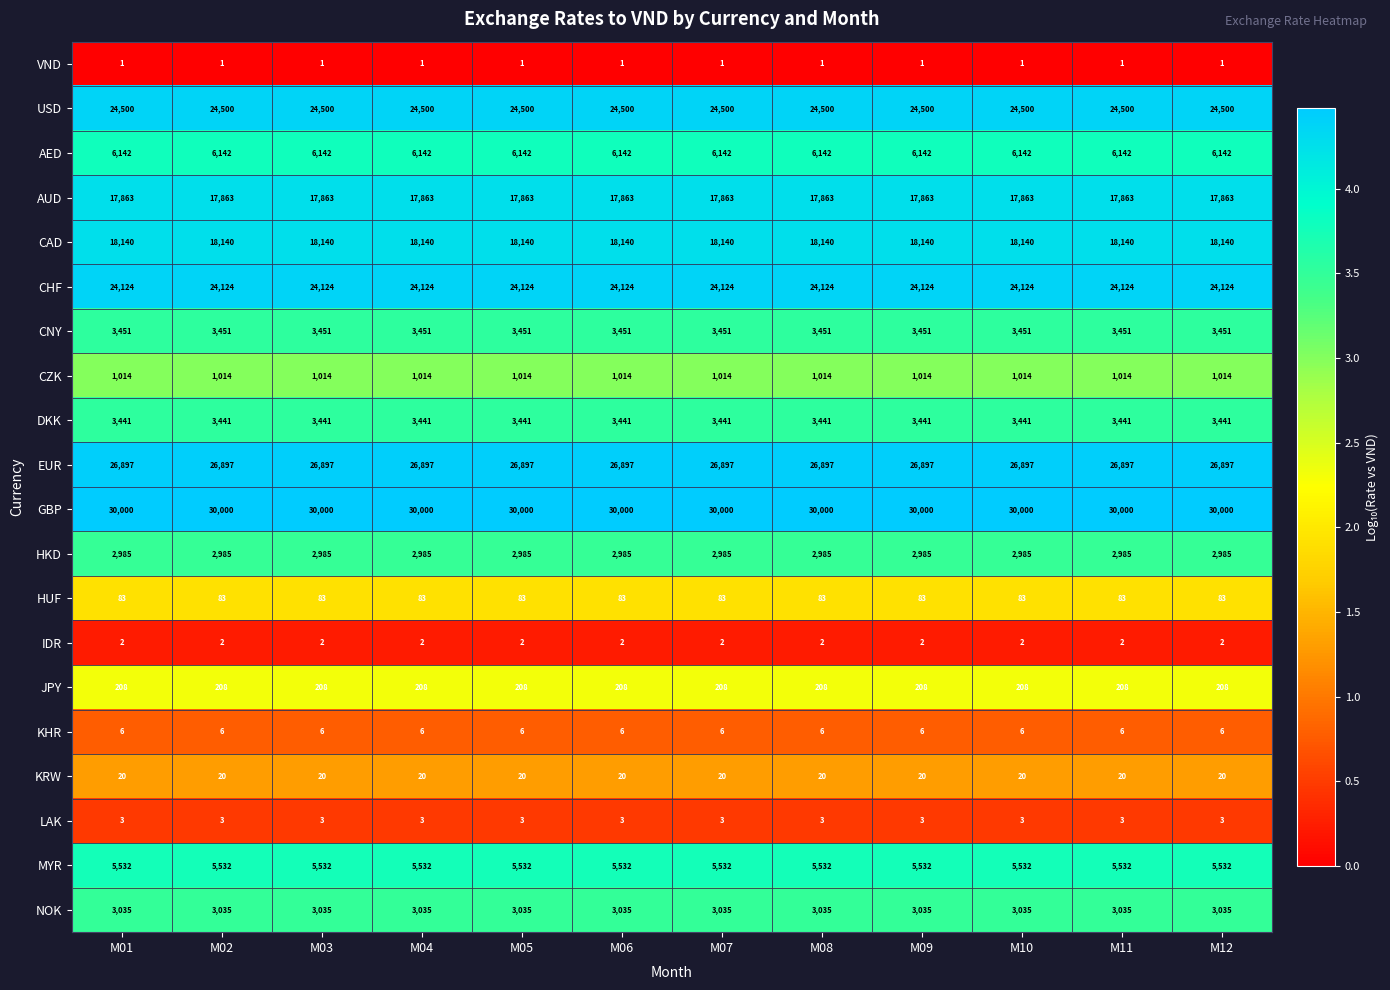

What is the minimum value for AUD?

17863